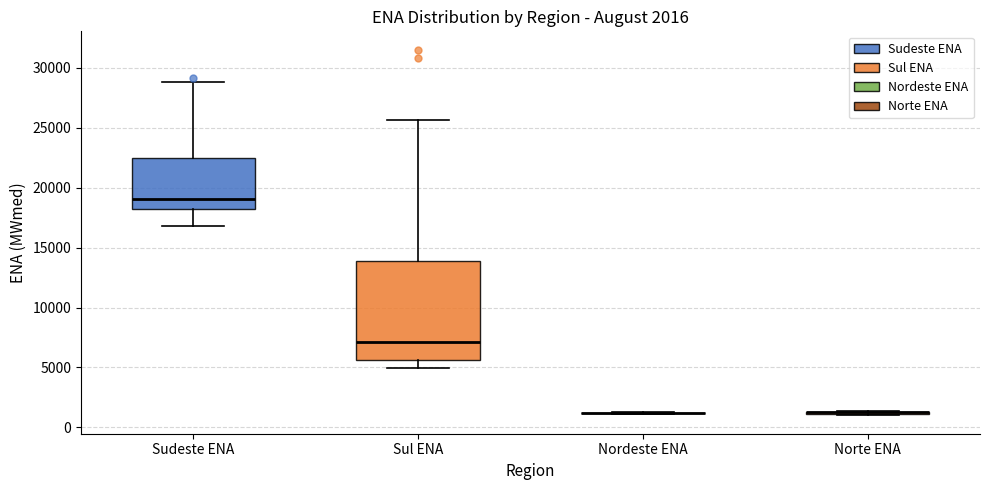

Which box is the tallest, from its lower edge to its upper edge?

Sul ENA